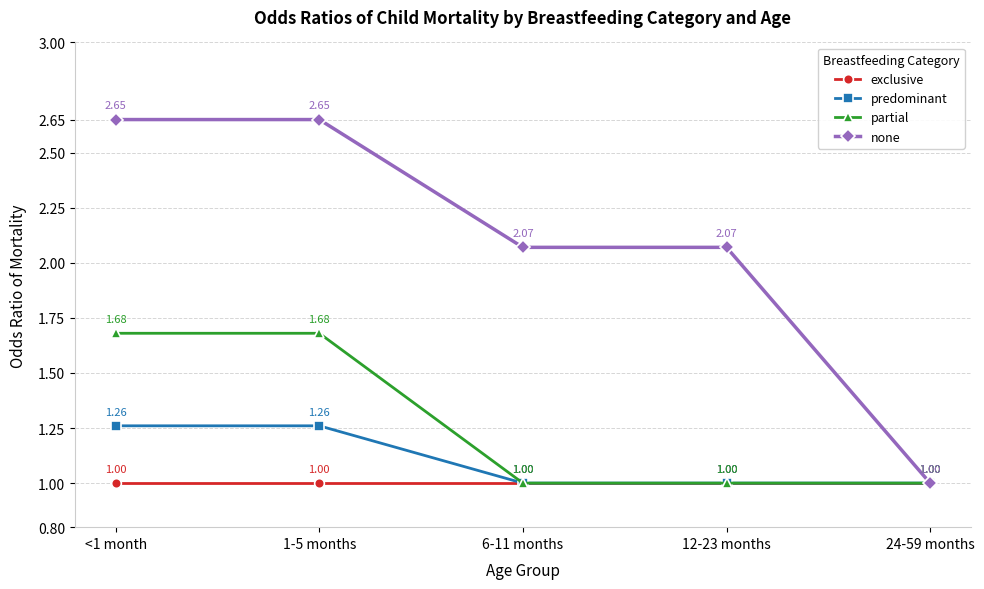

At how many categories does at least one series exceed 2?

4